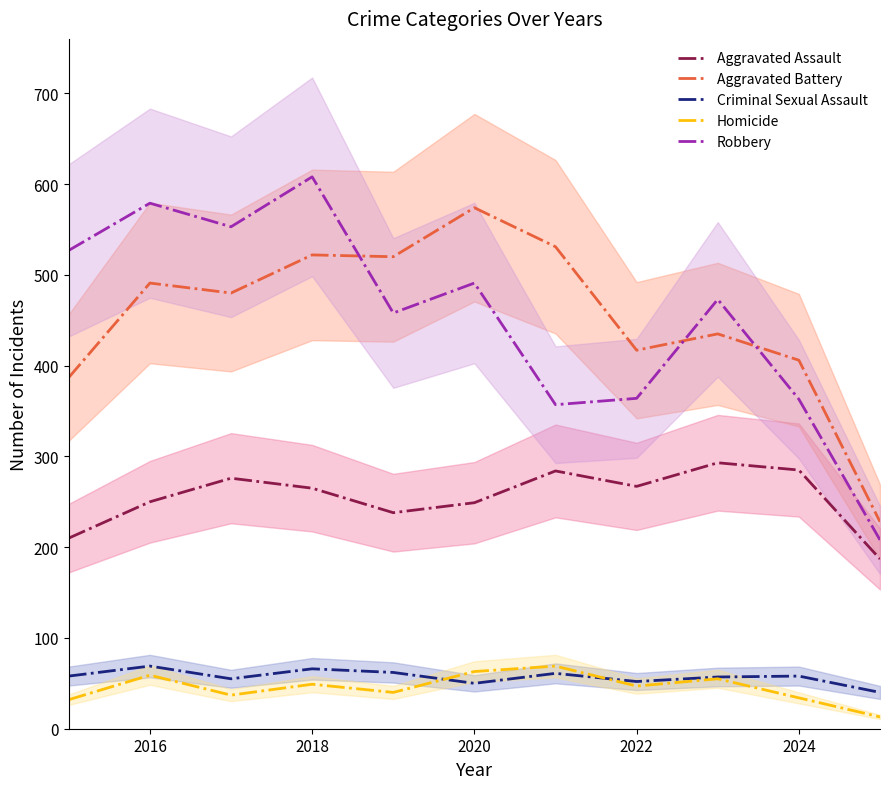

What is the difference between the maximum and minimum values in the Aggravated Assault series?

106